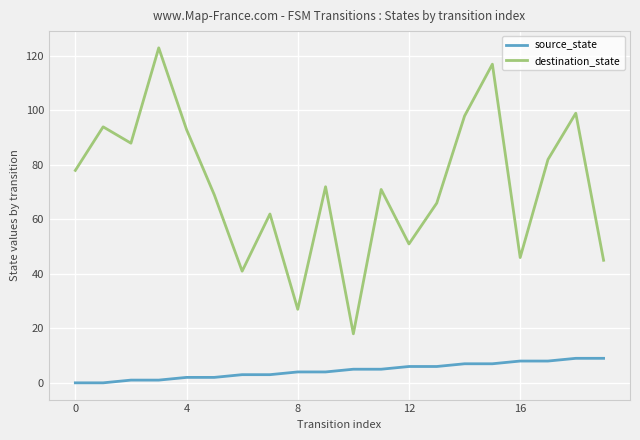

Which series has the largest total across all categories?

destination_state